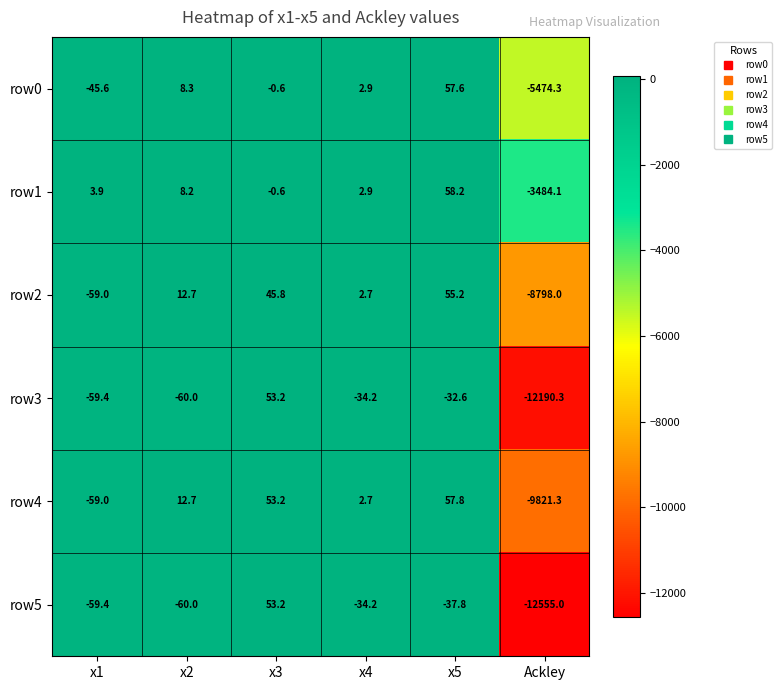

What value does the row3 series have at Ackley?

-12190.3